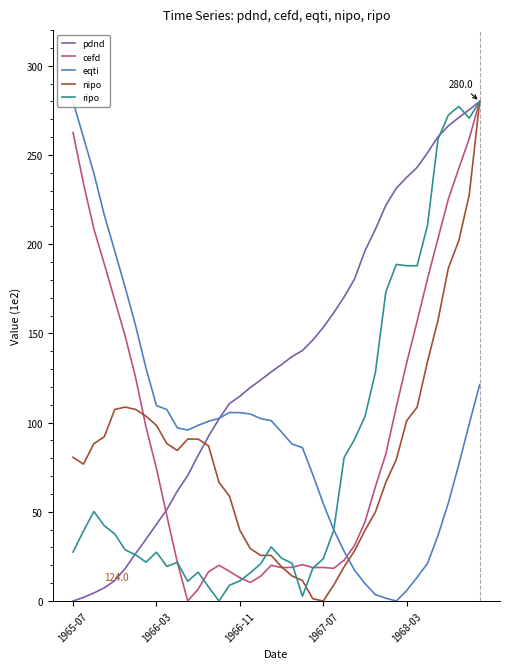

What is the maximum value shown in the chart?

280.0